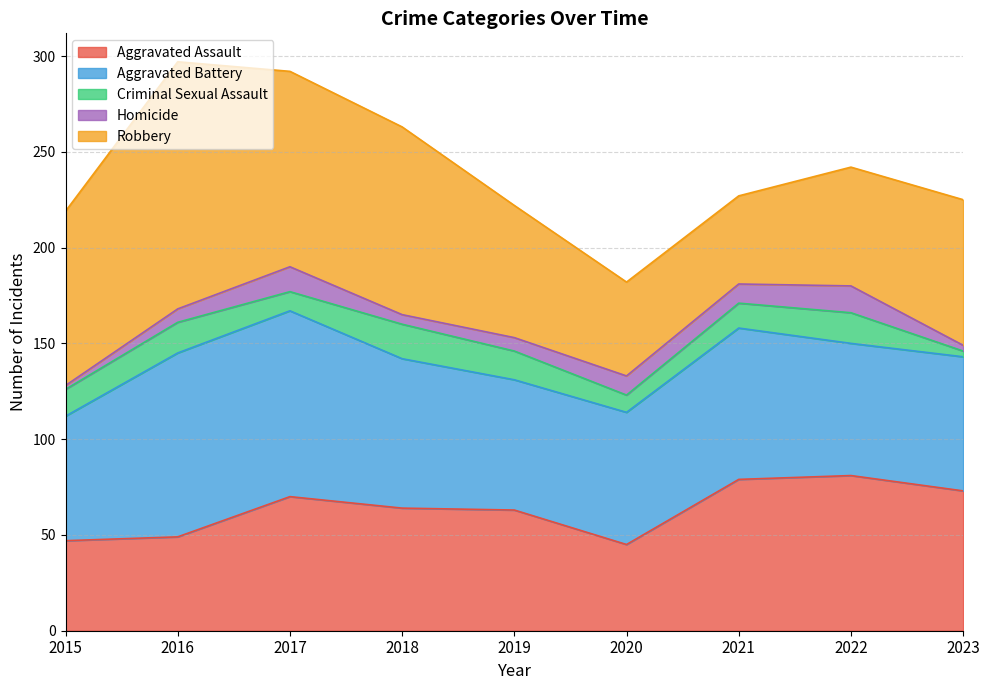

Which has a higher value, 2016 or 2020?

2016